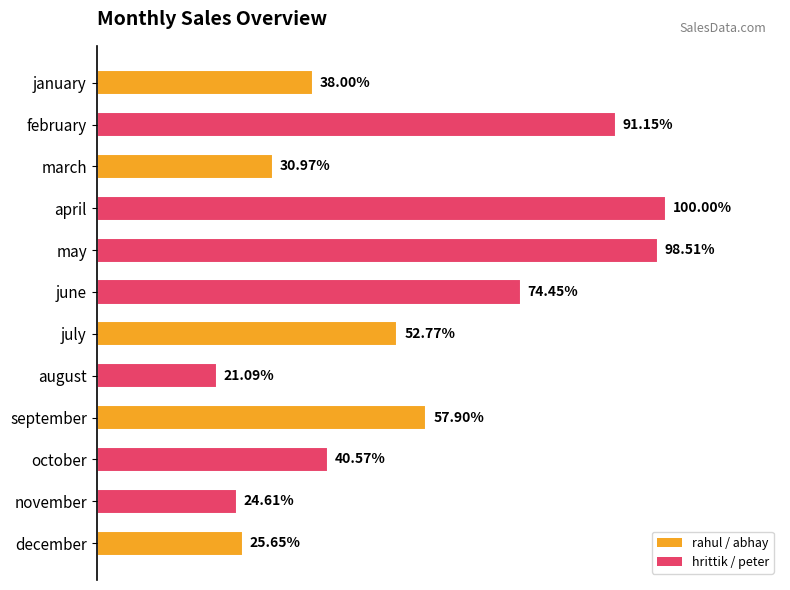

Are the bars horizontal?

Yes